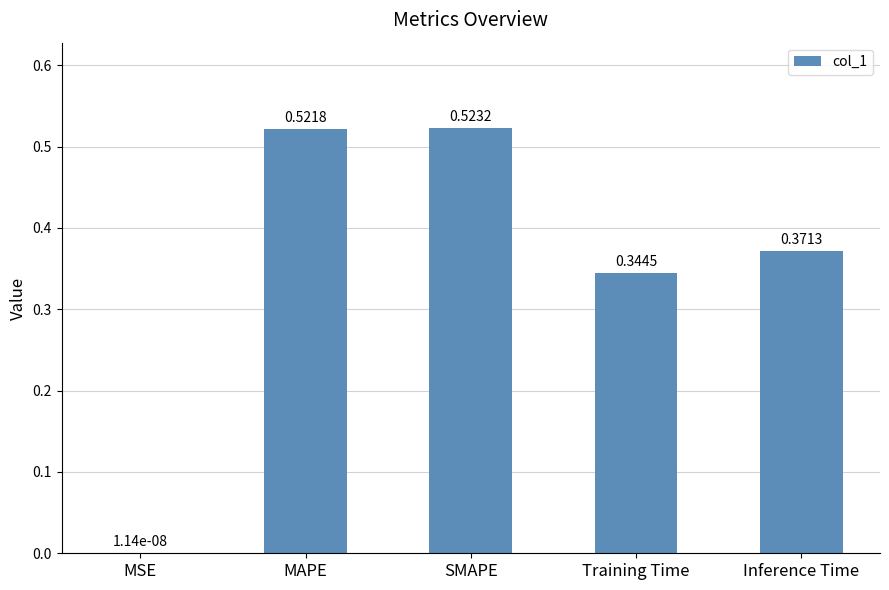

Which category has the highest value across all series?

SMAPE